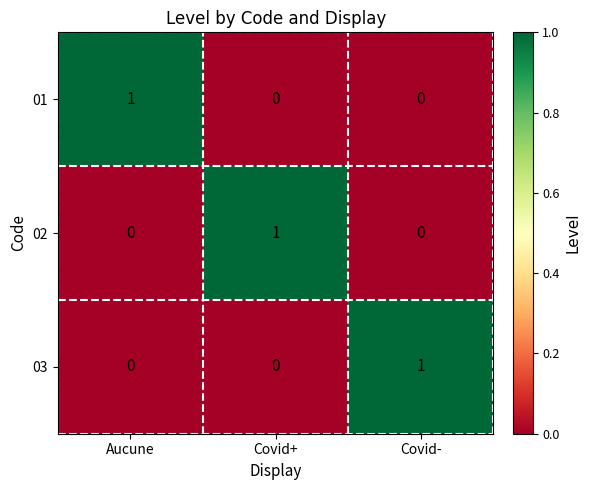

What is the spread (max minus min) of values at Covid-?

1